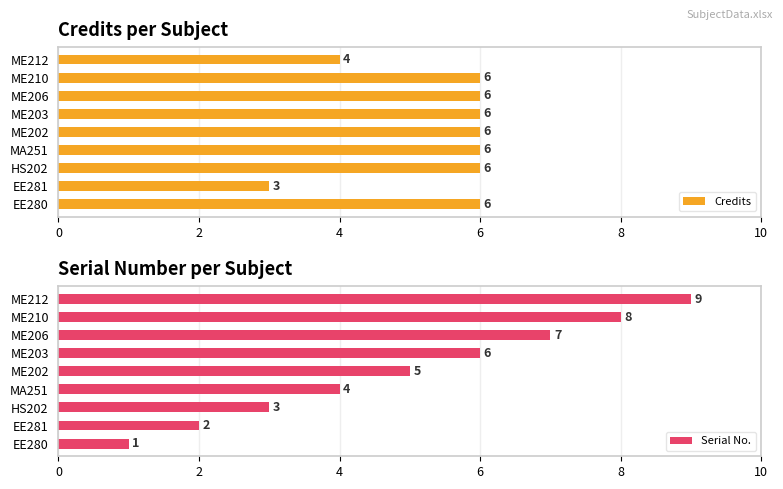

Reading left to right, what are all the values shown in this chart?

Credits: 6	3	6	6	6	6	6	6	4
Serial No.: 1	2	3	4	5	6	7	8	9